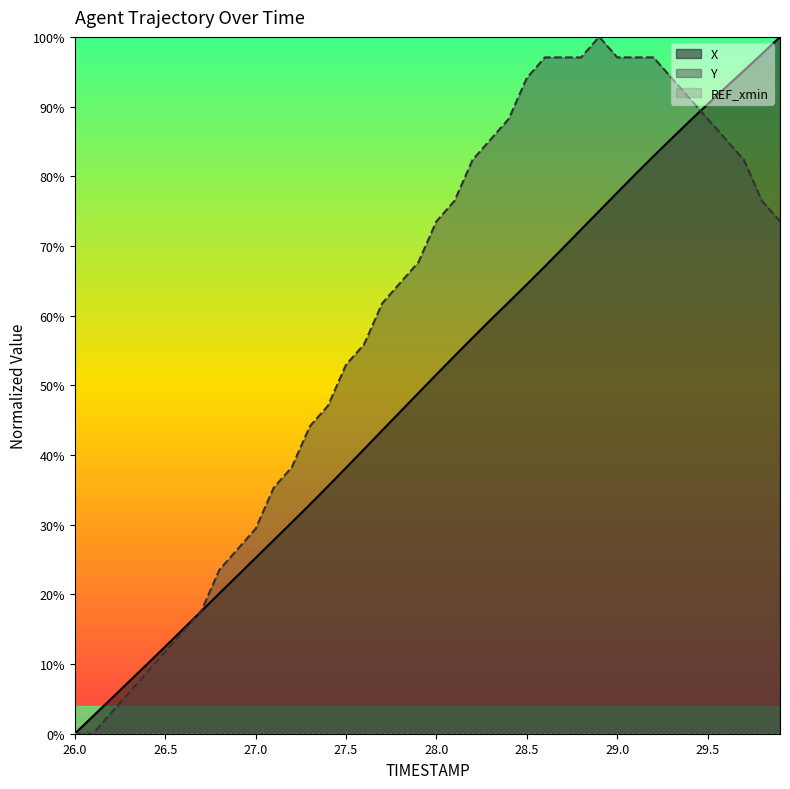

Which category has the highest value across all series?

29.9